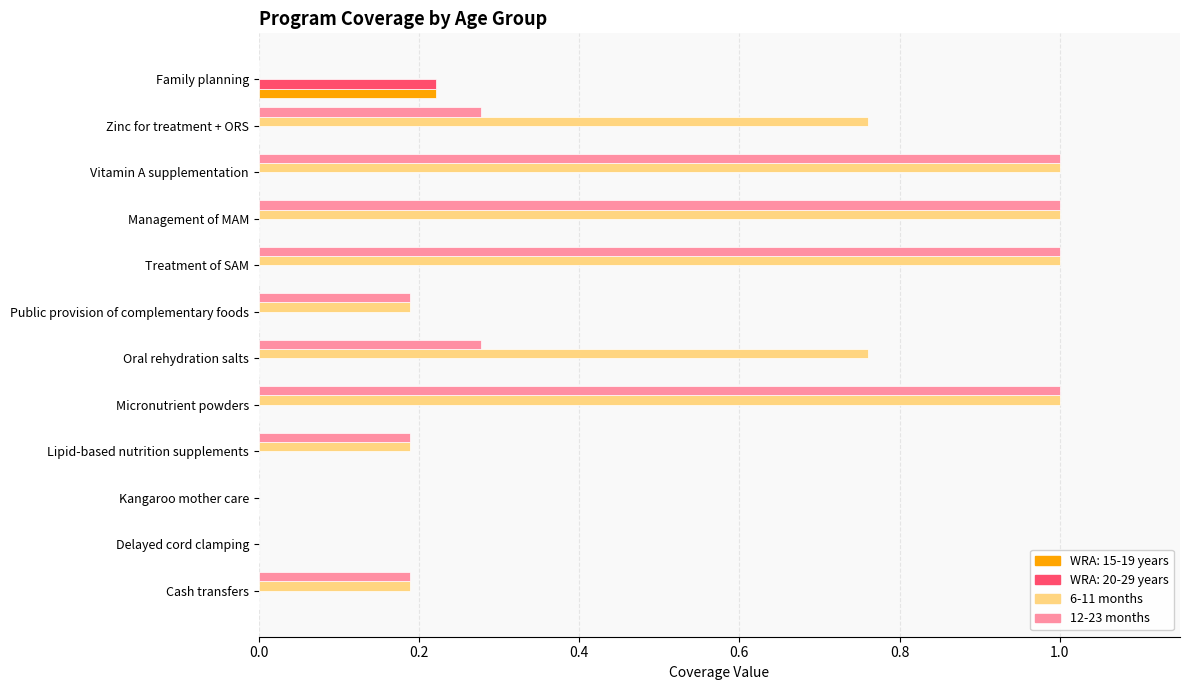

Is the value of 12-23 months at Cash transfers greater than the value of 6-11 months at Vitamin A supplementation?

No